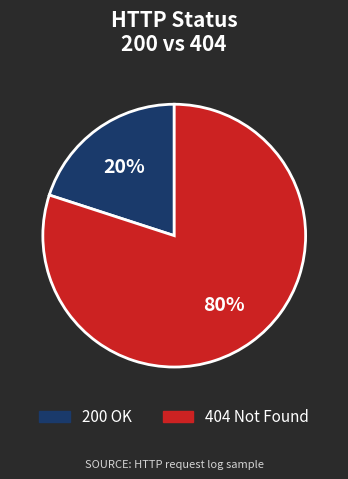

To the nearest percent, what is the average slice percentage?

50%